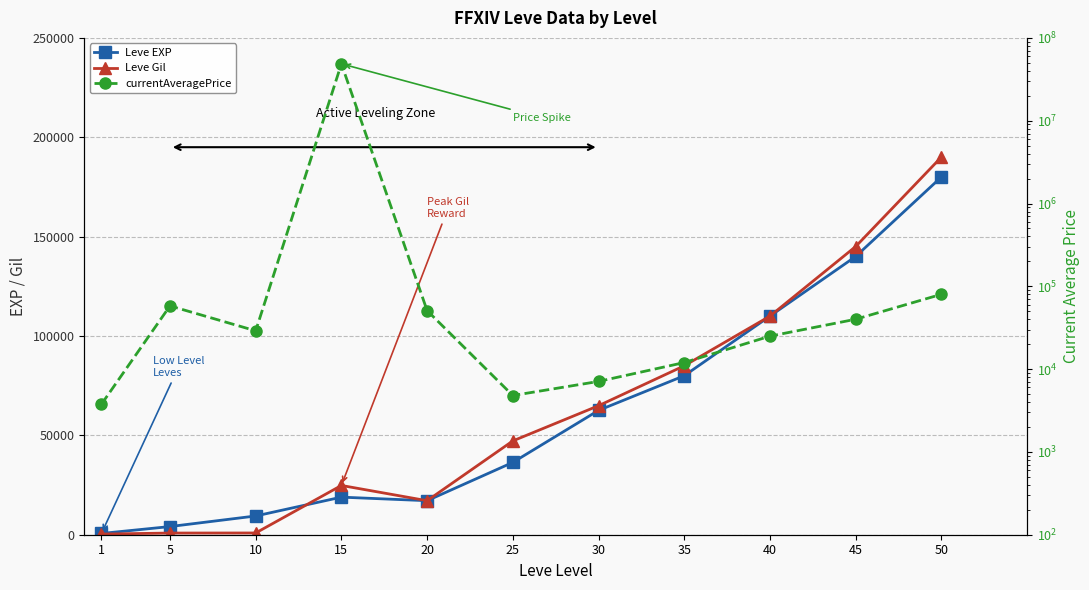

What is the highest value of the currentAveragePrice series?

48611508